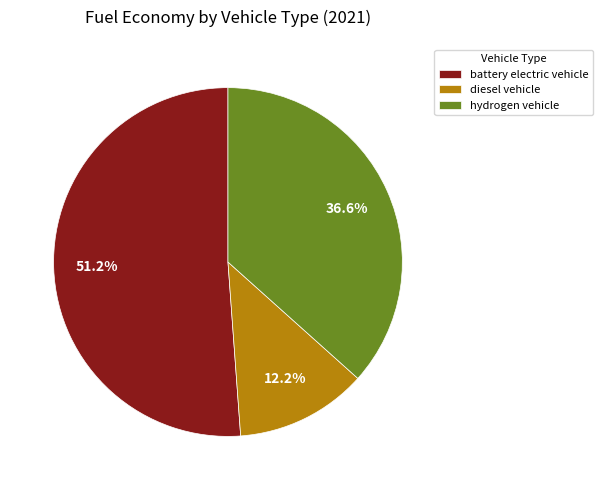

Which category has the smallest portion of the pie?

diesel vehicle